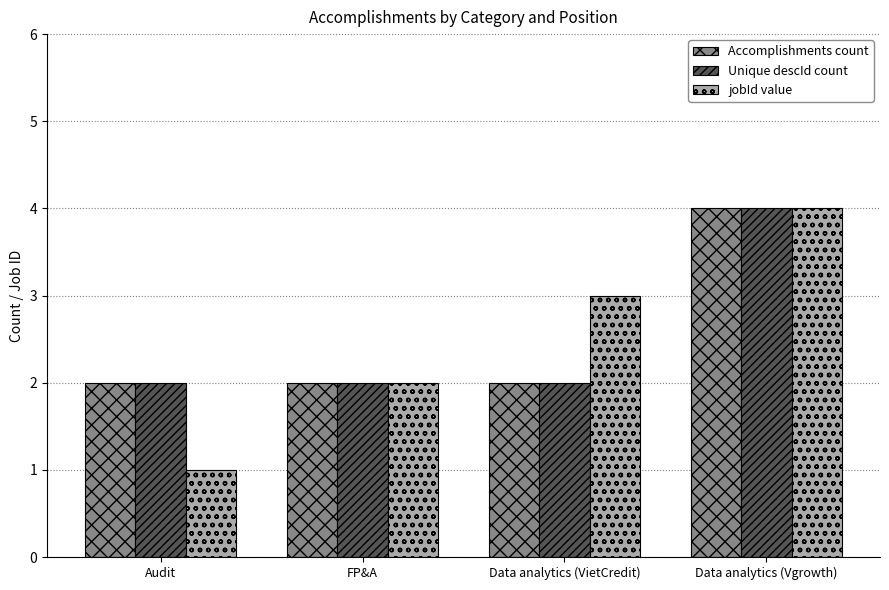

What are all the series names shown in the legend?

Accomplishments count, Unique descId count, jobId value